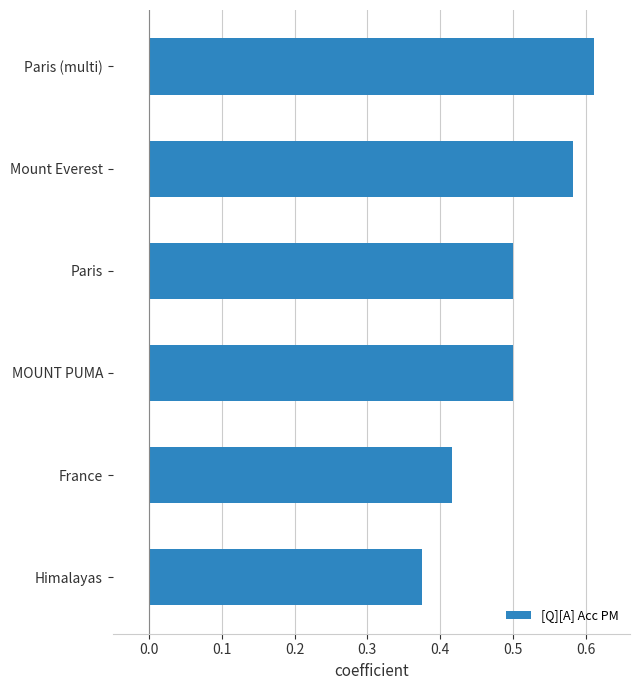

Where is the data nearest to the value 0?

Himalayas